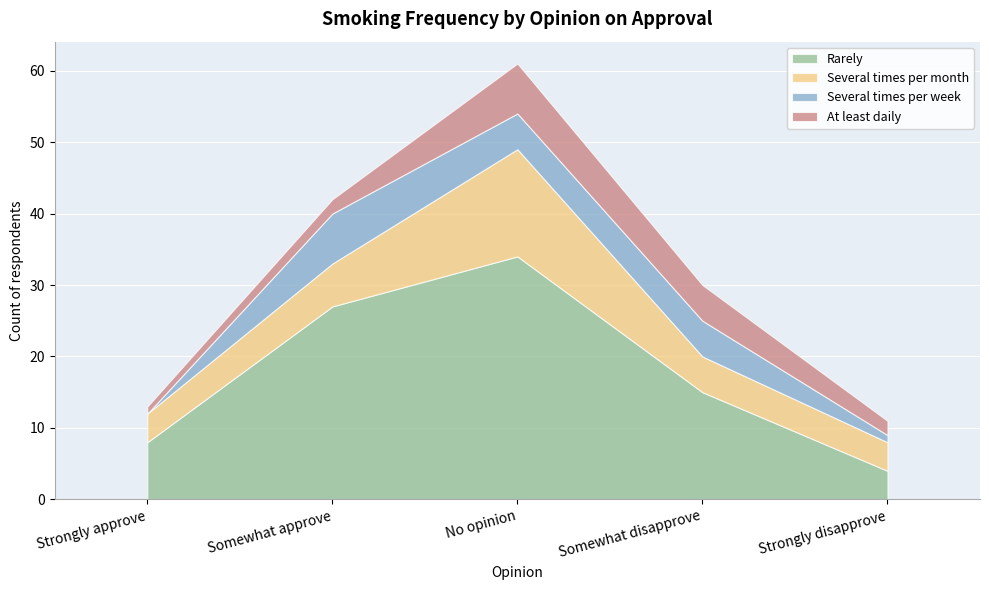

True or false: Several times per week and Rarely cross at least once.

False